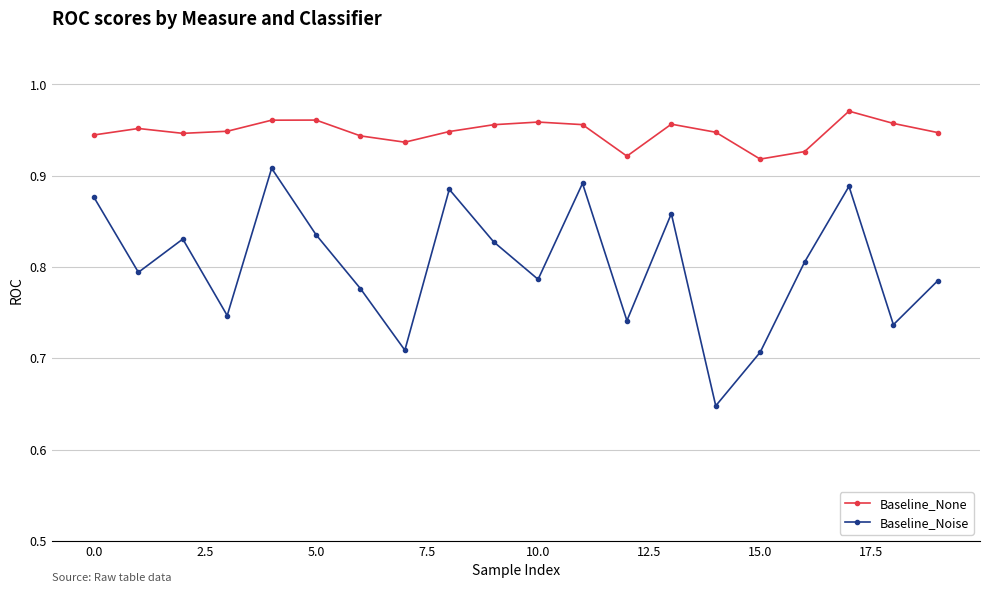

Which series has the widest spread of values?

Baseline_Noise